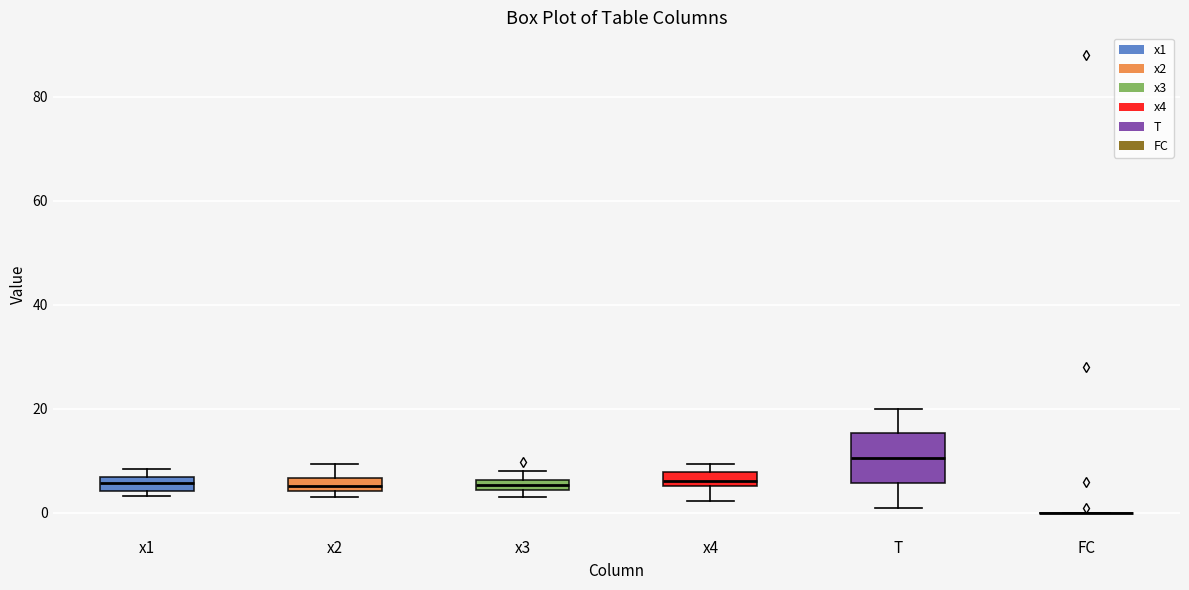

Which box is the tallest, from its lower edge to its upper edge?

T